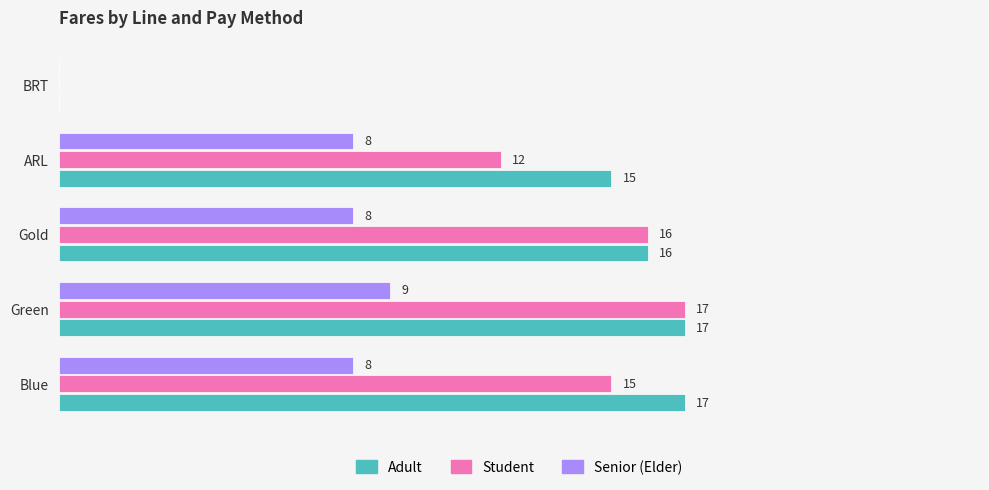

At which label does Senior (Elder) reach its peak?

Green